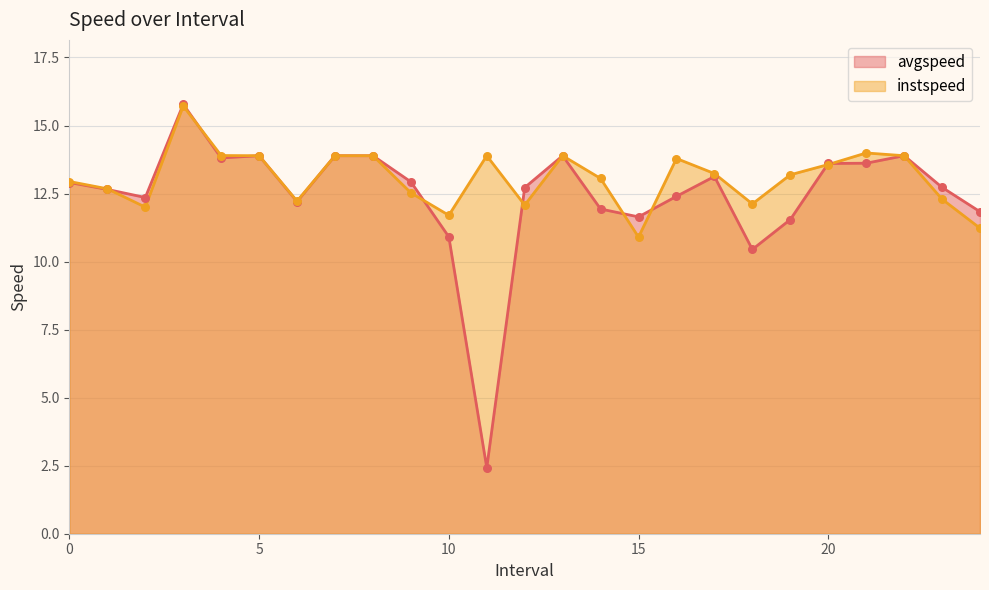

Which series contains the lowest Y value?

avgspeed